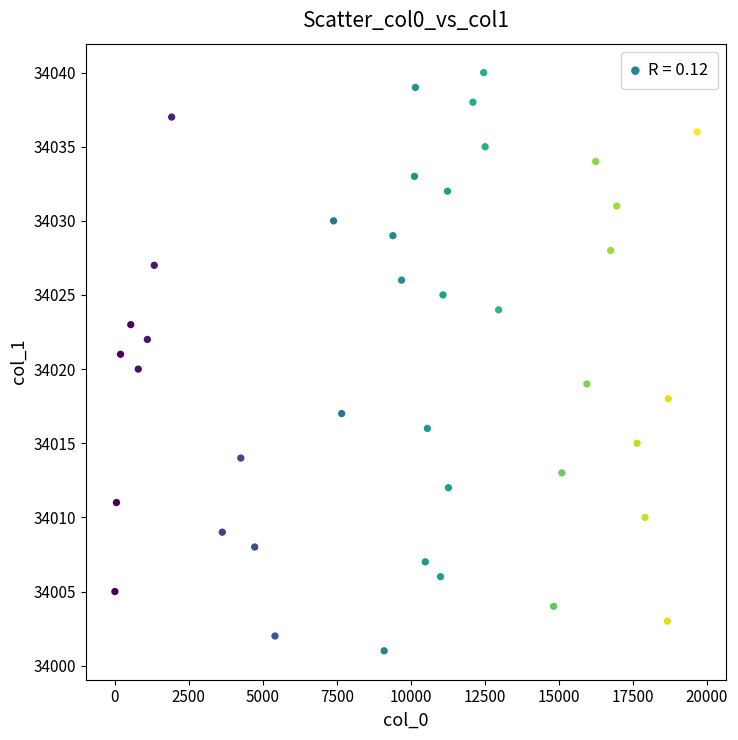

What is the range of Y values (max minus min)?

39